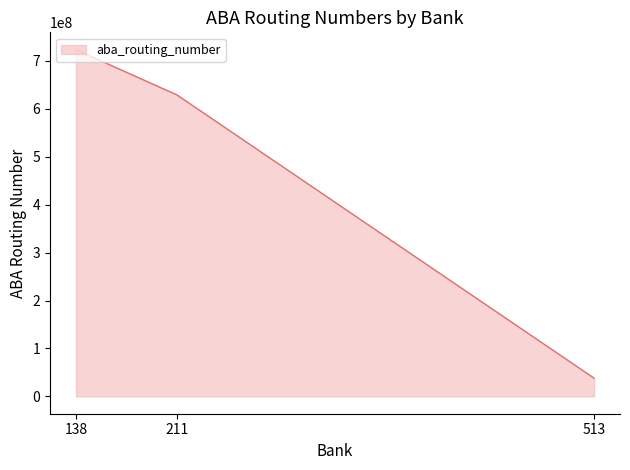

The chart shows a value of 723404258 at 138. True or false?

True